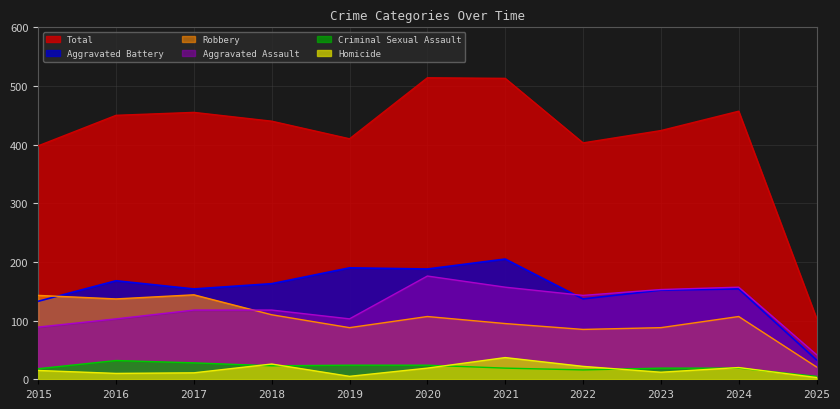

How many lines are shown in the chart?

6